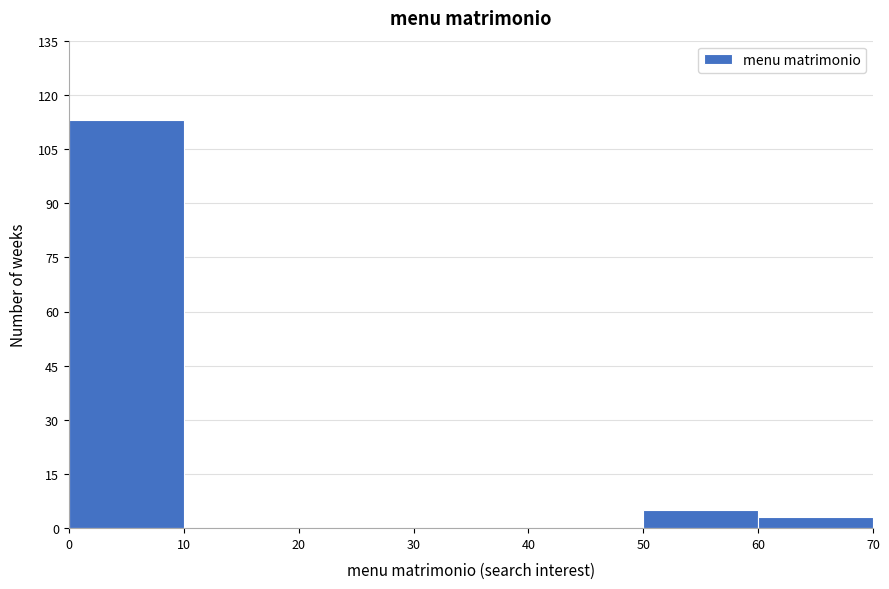

Over which range of the x-axis is the bar tallest?

0 to 10